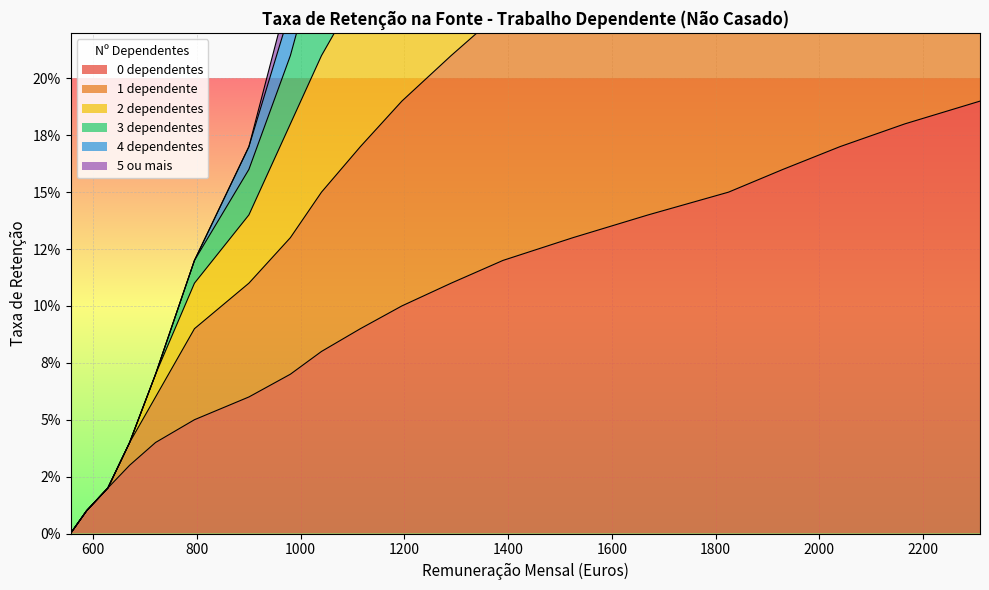

True or false: 0 dependentes and 1 dependente intersect in this chart.

False